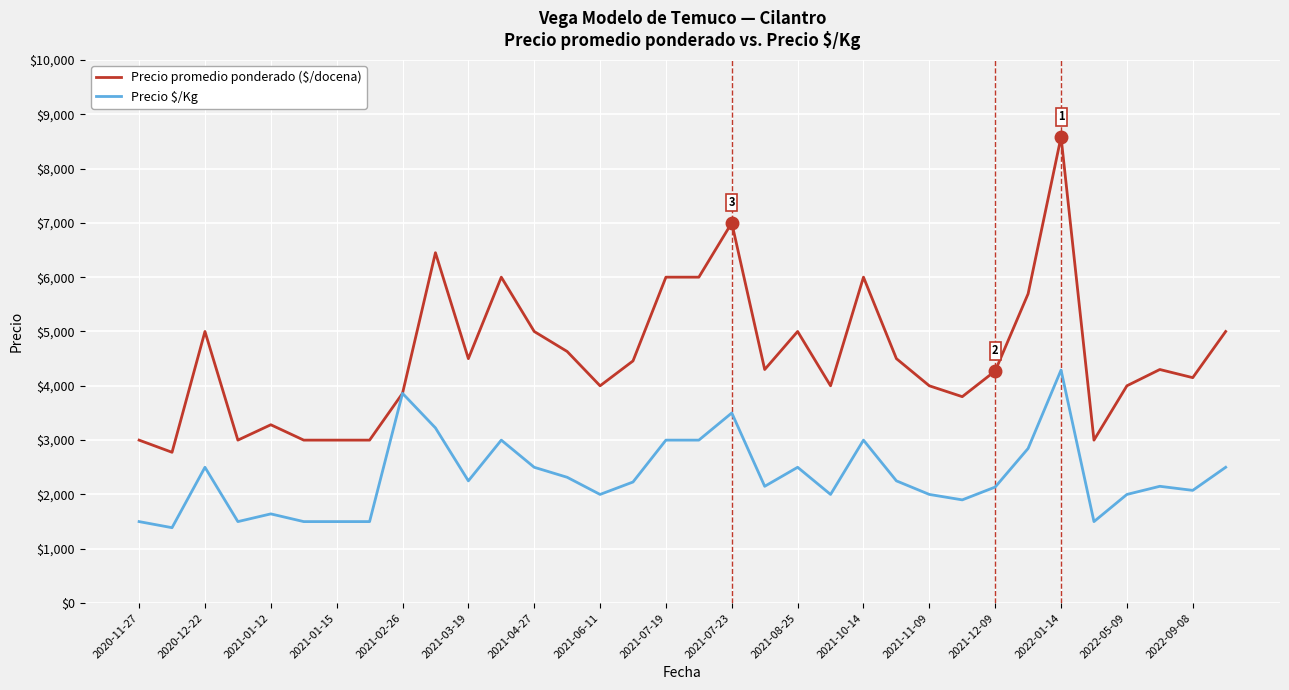

What is the greatest value displayed?

8581